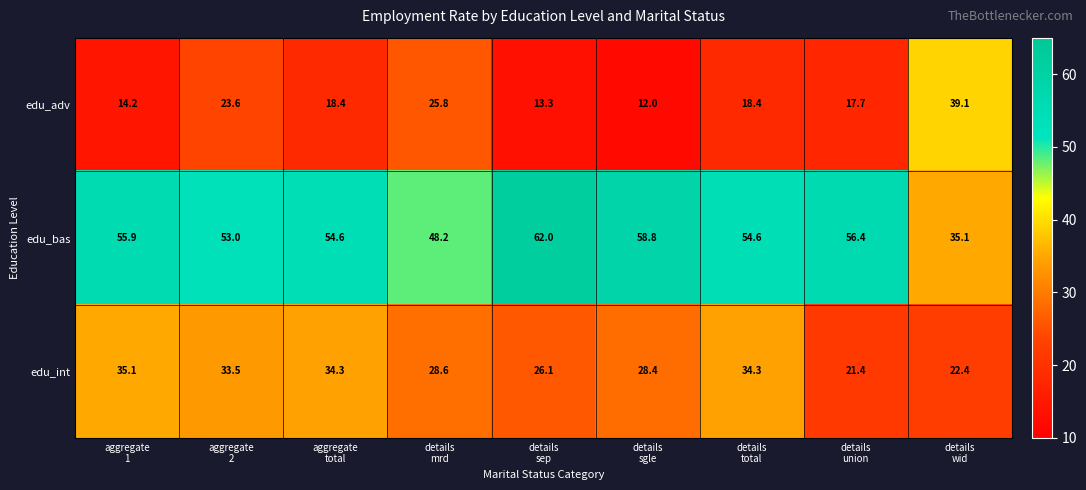

At which category is the sum across all series the highest?

aggregate
2